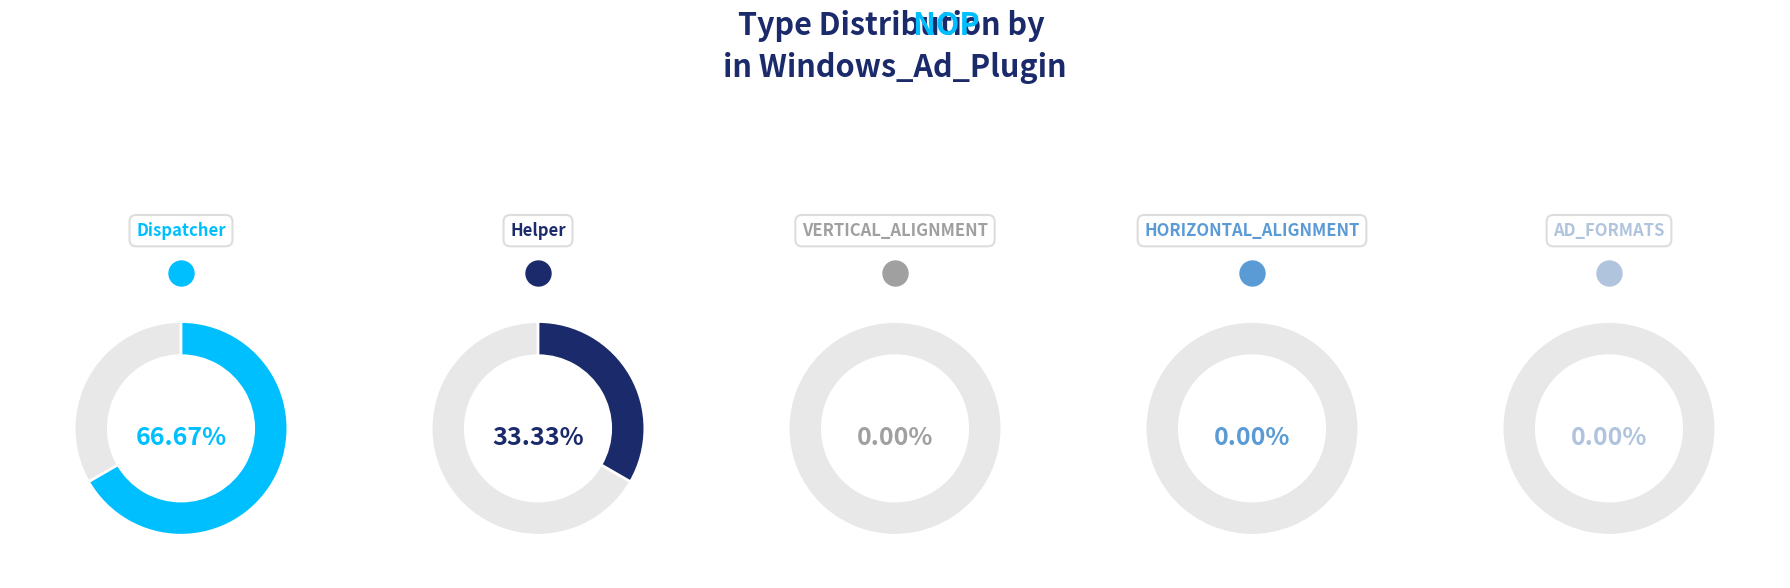

What is the majority slice?

Dispatcher